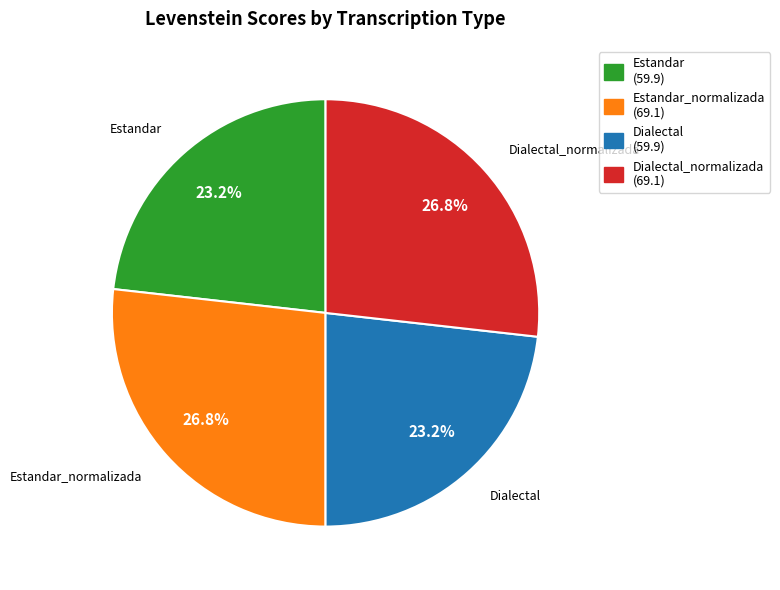

Which has a higher value, Estandar (59.9) or Estandar_normalizada (69.1)?

Estandar_normalizada (69.1)